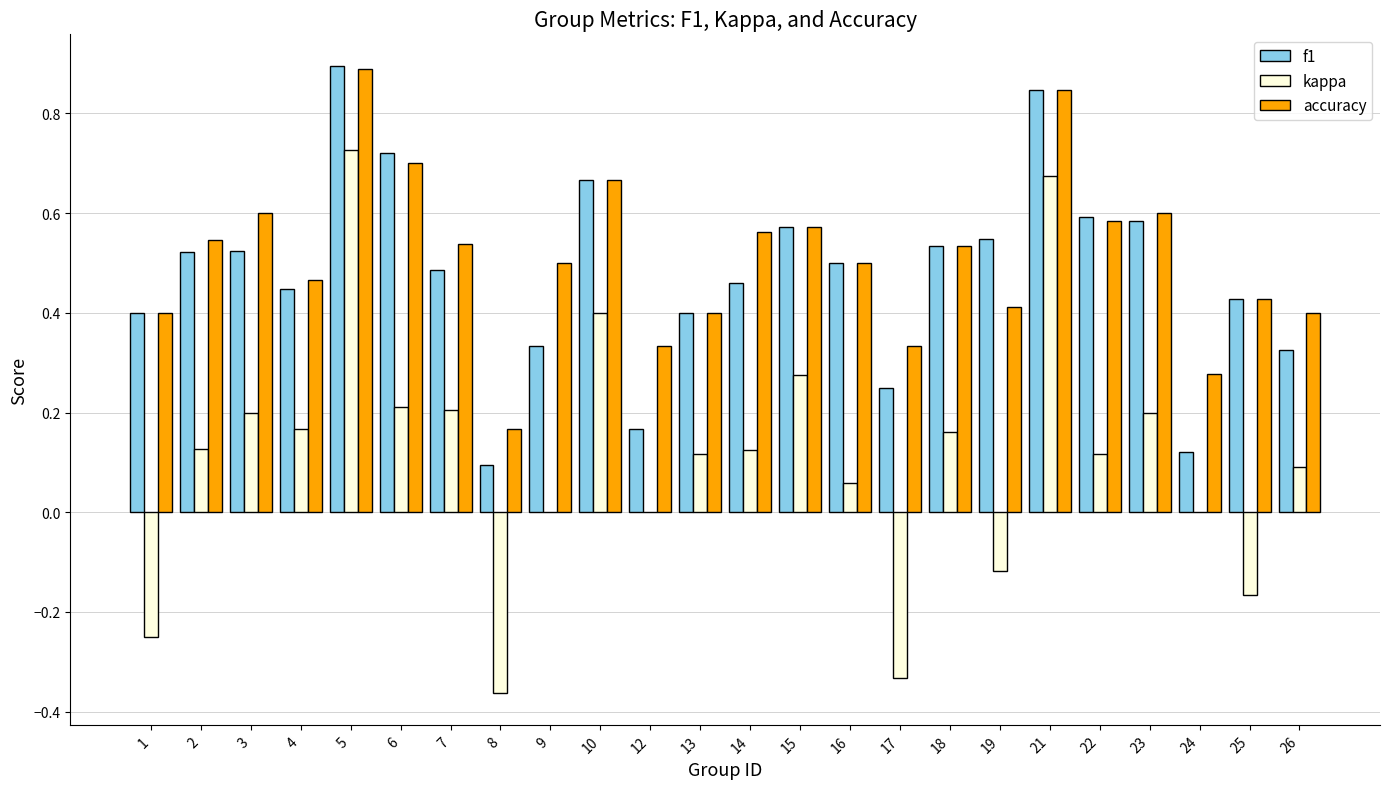

Which series changed the most between 12 and 16?

f1